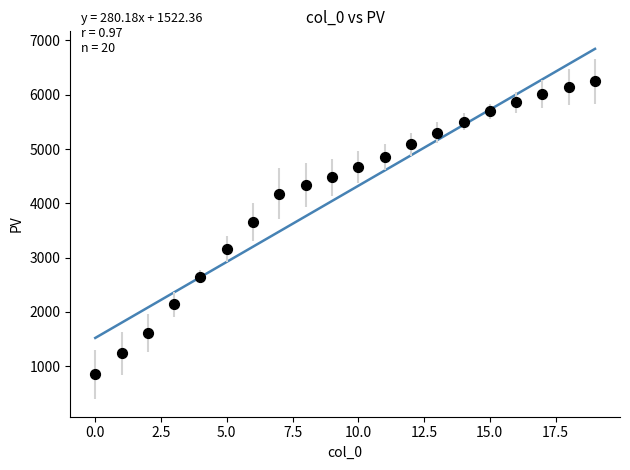

What Y value in the scatter plot is closest to 3549?

3664